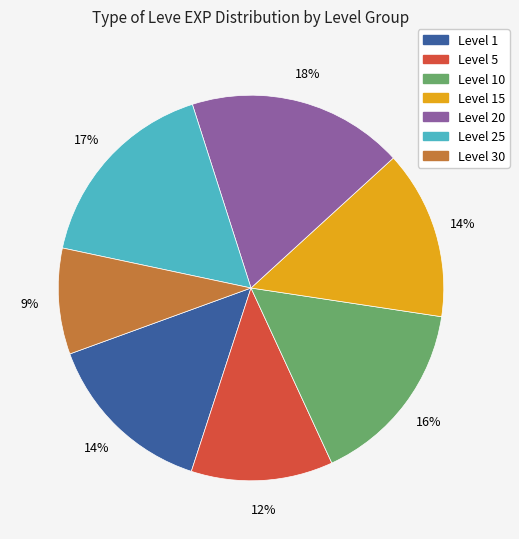

To the nearest percent, what is the difference between the largest and smallest slice percentages?

9%